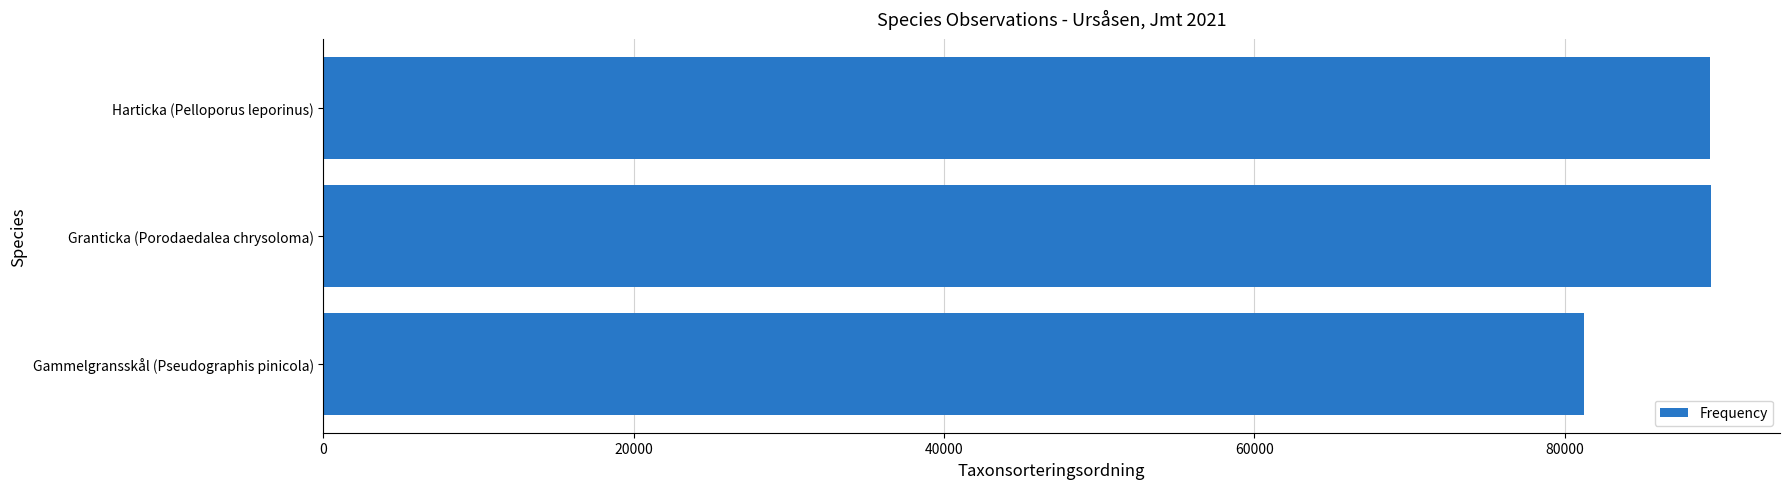

How many categories are shown in the chart?

3